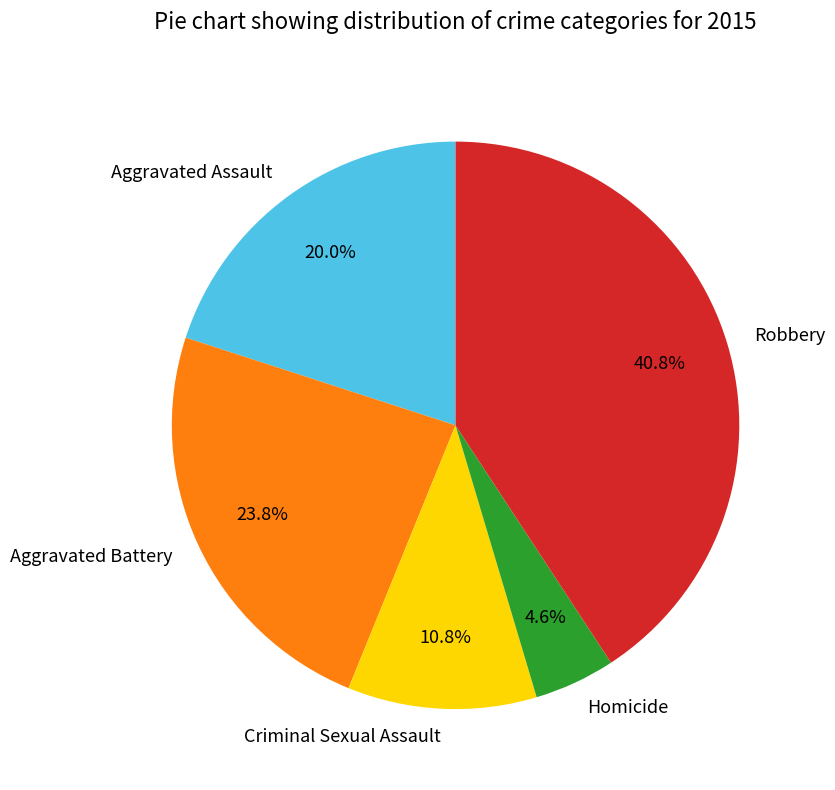

Does any single category account for the majority?

No